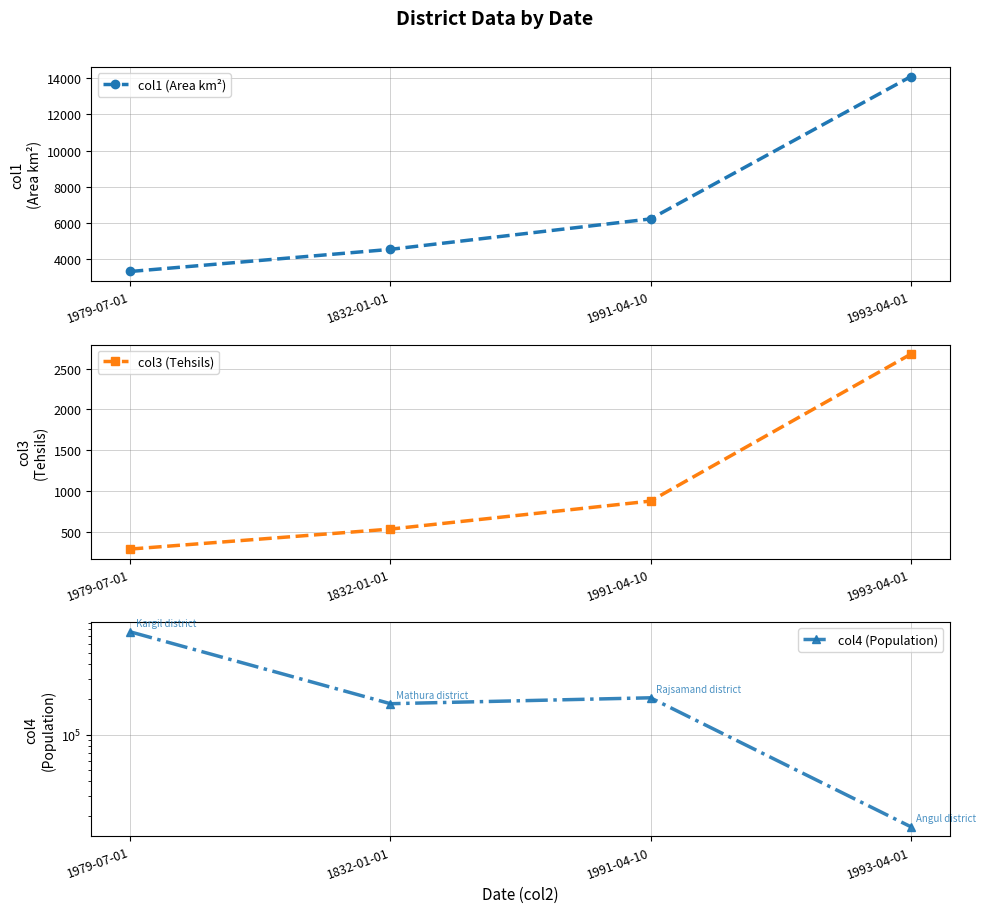

Reading left to right, extract all data points from this chart.

col1 (Area km²): 3329.0	4551.0	6232.0	14086.0
col3 (Tehsils): 287.0	532.0	875.5	2676.0
col4 (Population): 755993.0	183820.0	206546.0	16338.0